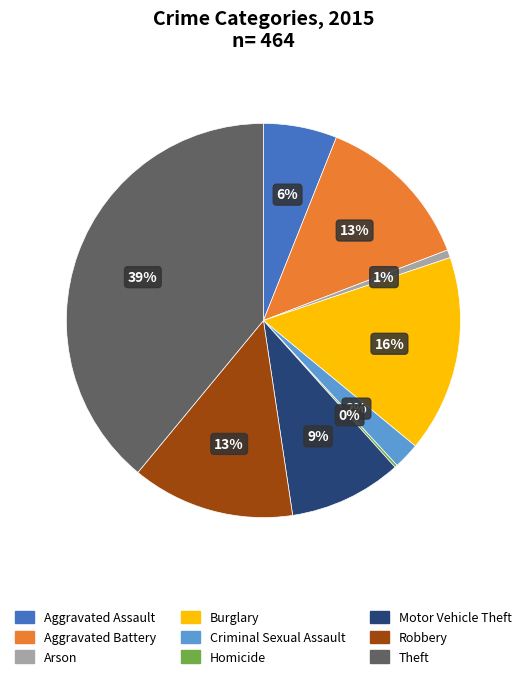

The Arson slice represents 1% of the pie. True or false?

True